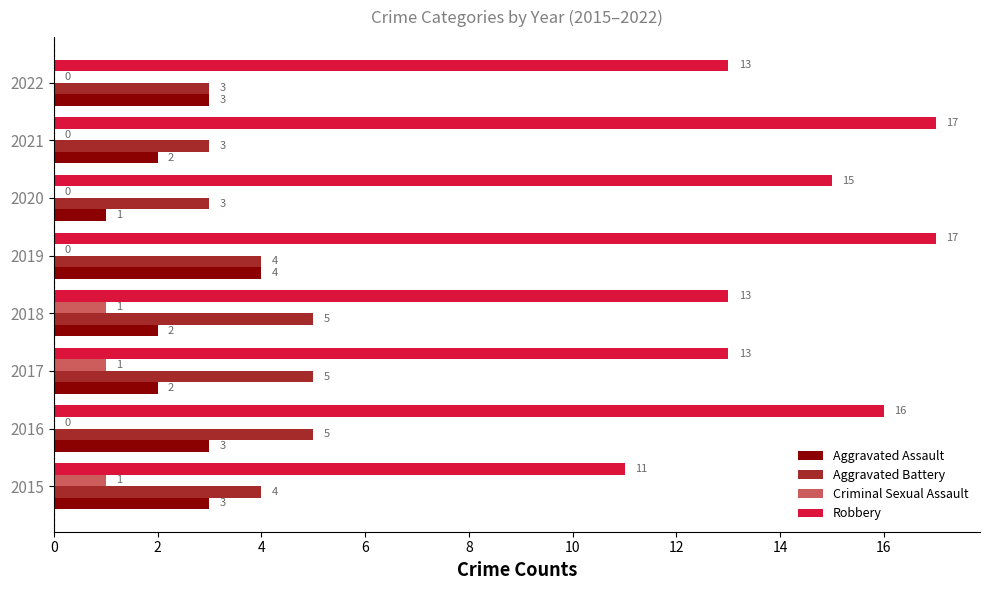

Which series changed the most between 2016 and 2021?

Aggravated Battery